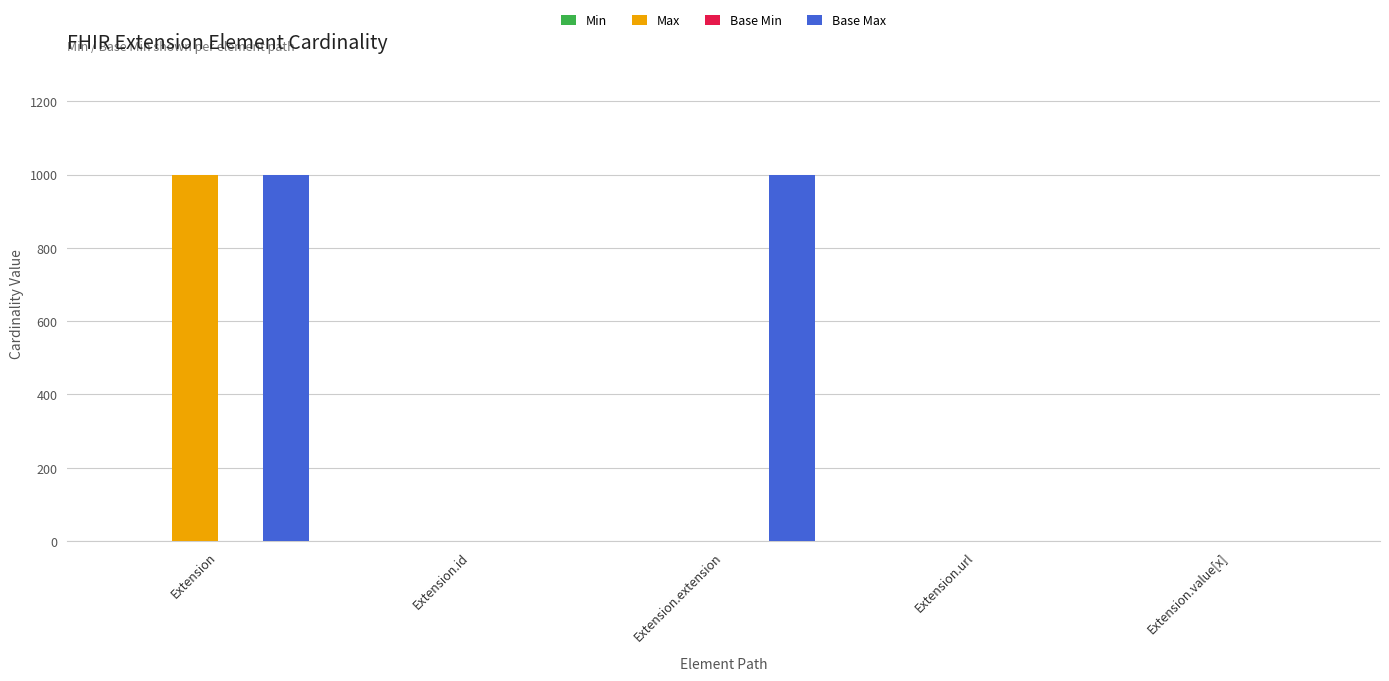

What is the sum of all Max values?

1002